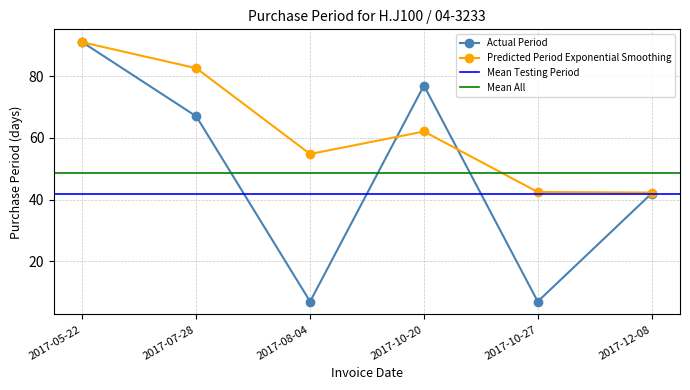

The value of PurchasePeriod at 2017-12-08 is 42.0. True or false?

True